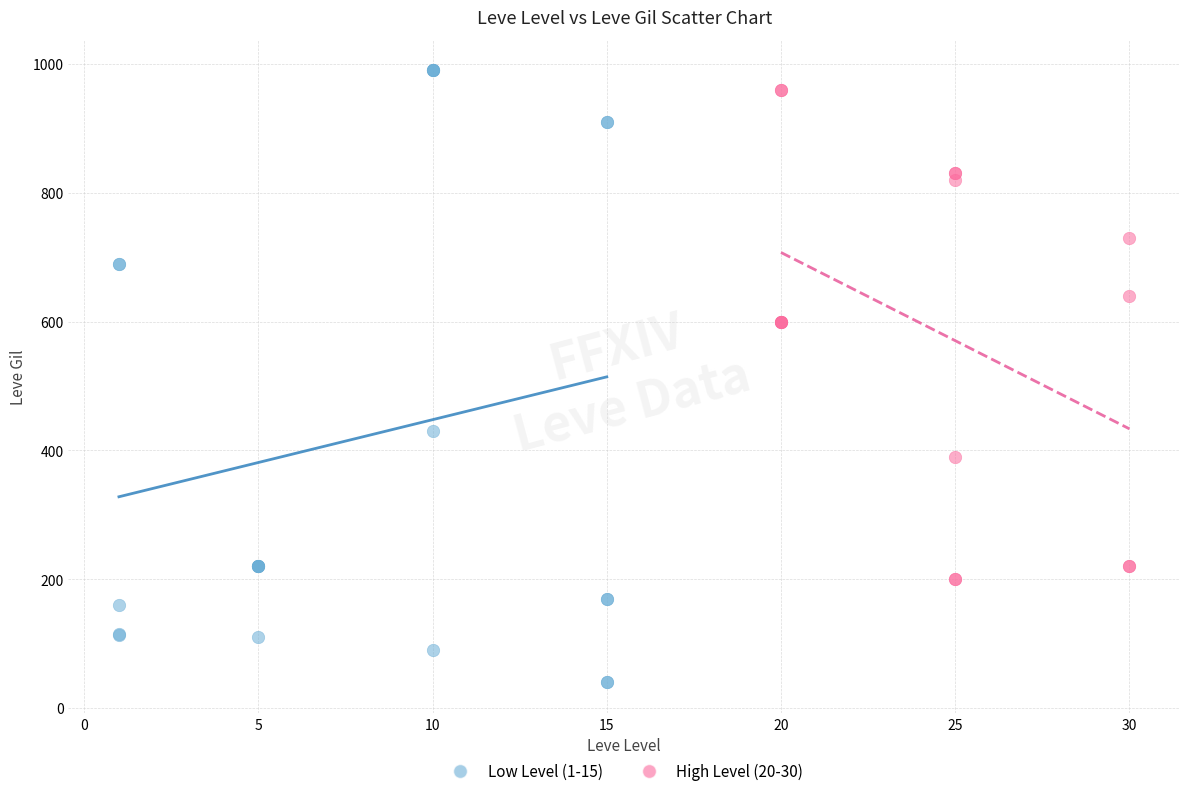

Which series has the largest Y range (max minus min)?

Low Level (1-15)